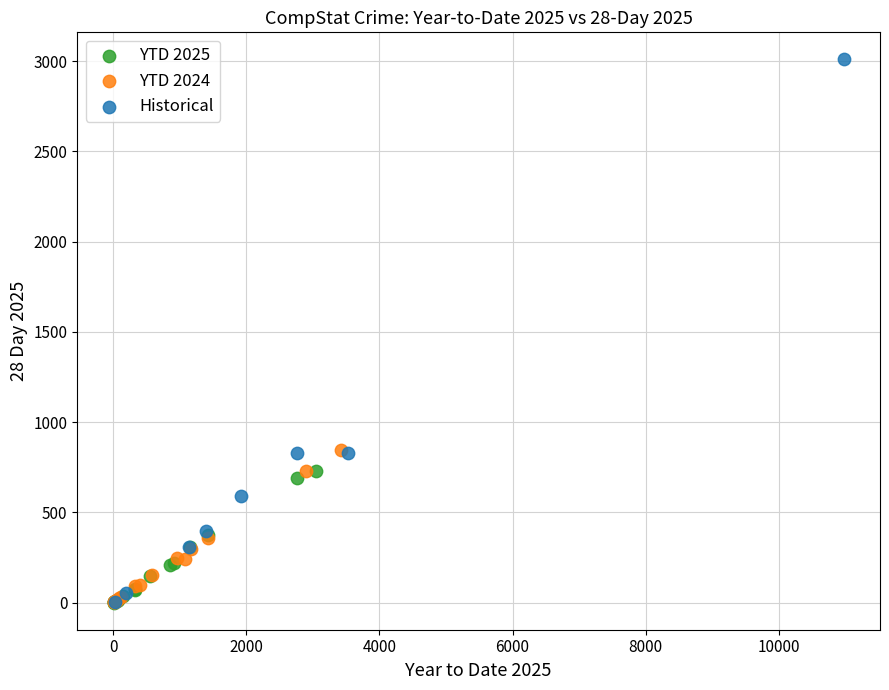

Which series has the largest Y range (max minus min)?

Historical